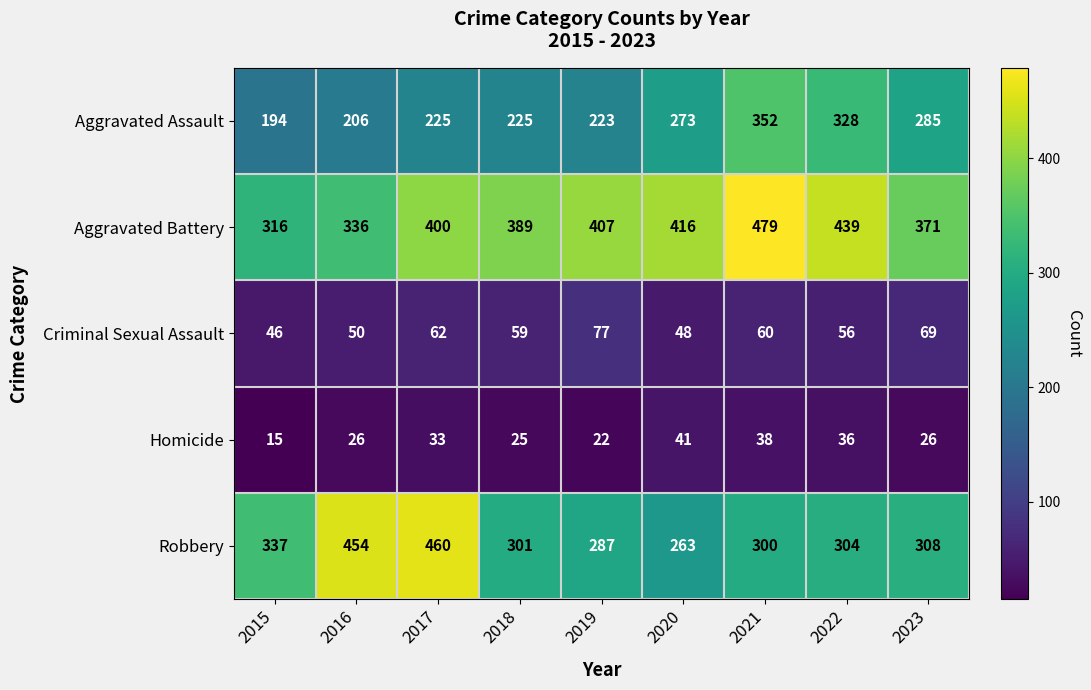

What is the difference between the highest and lowest values at 2022?

403